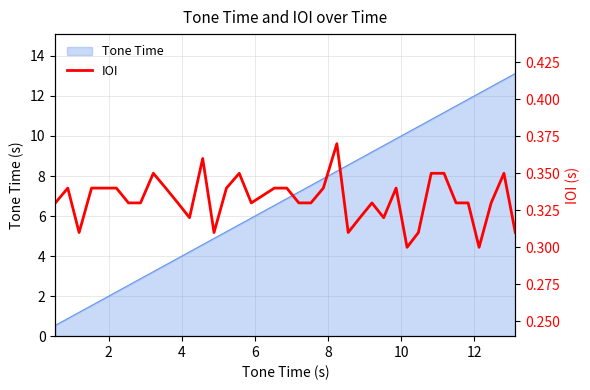

Reading left to right, list all the values displayed in this chart.

0.3	0.3	0.3	0.3	0.3	0.3	0.3	0.3	0.3	0.3	0.3	0.3	0.4	0.3	0.3	0.3	0.3	0.3	0.3	0.3	0.3	0.3	0.4	0.3	0.3	0.3	0.3	0.3	0.3	0.3	0.3	0.3	0.3	0.3	0.3	0.3	0.3	0.3